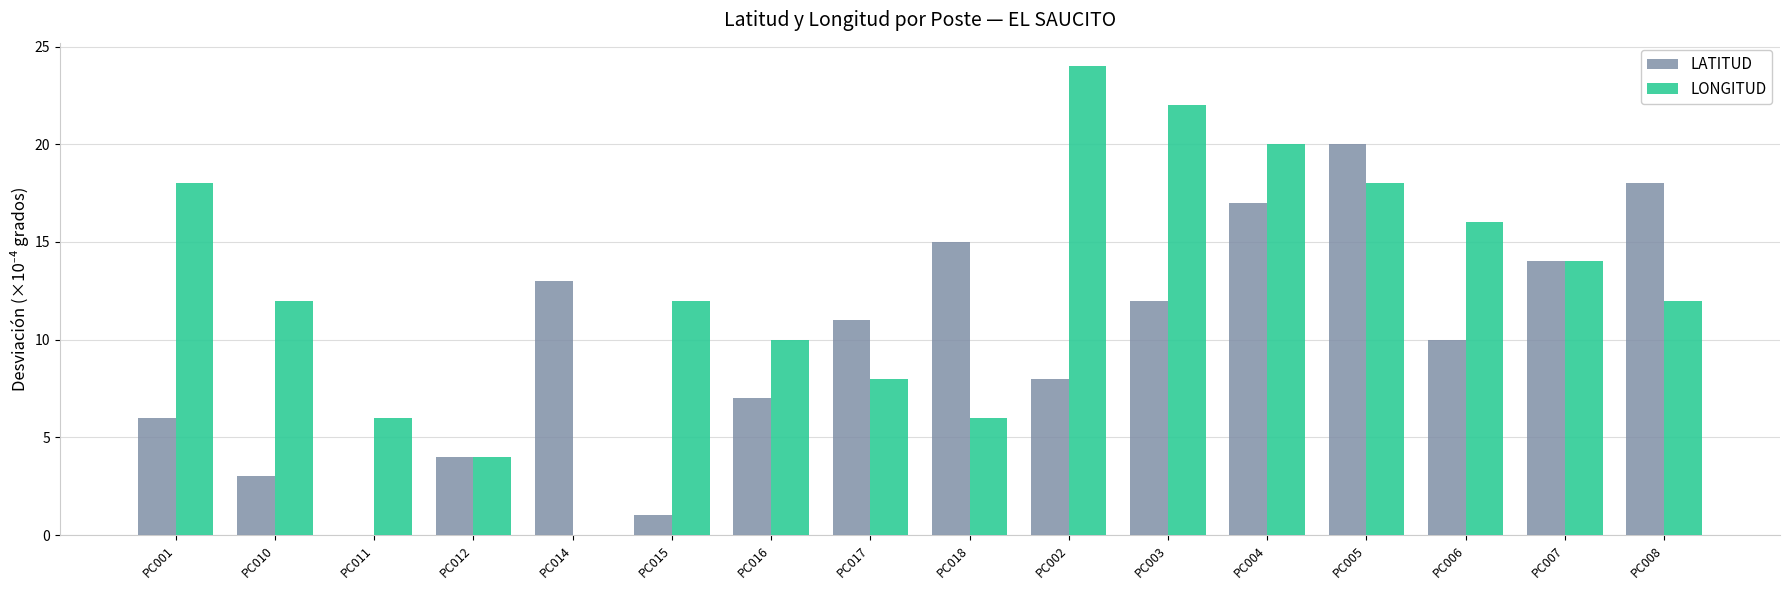

How many series are shown in this chart?

2